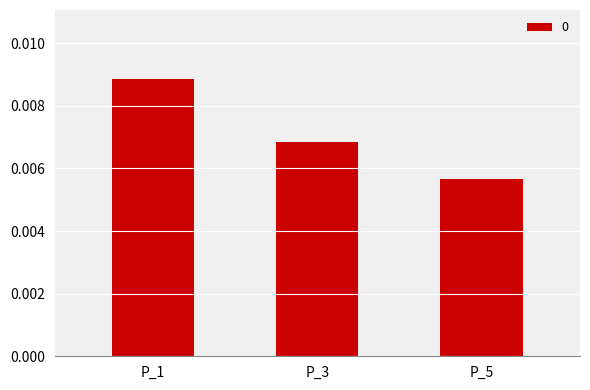

Does the chart contain stacked bars?

No